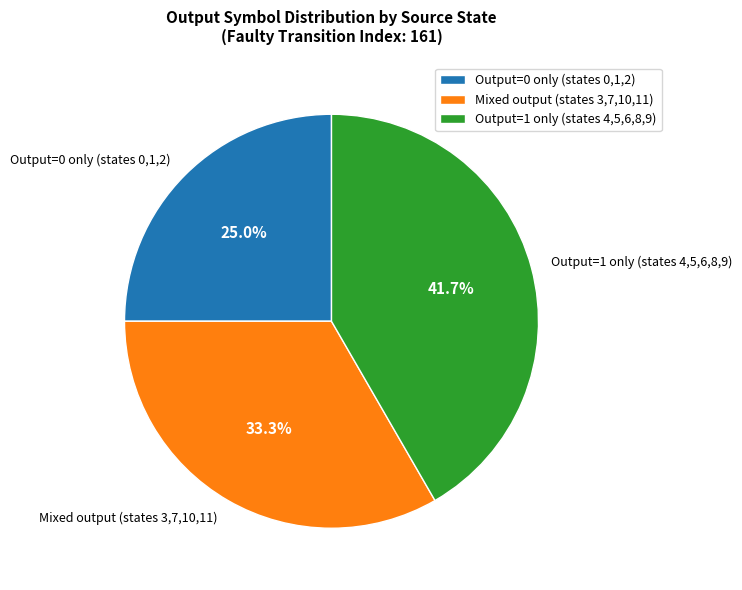

Is there any slice that represents more than half of the pie?

No